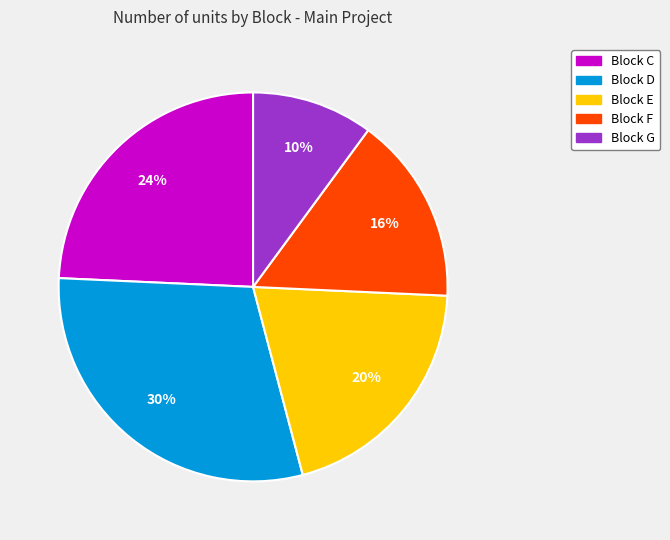

To the nearest percent, what is the difference between the largest and smallest slice percentages?

20%